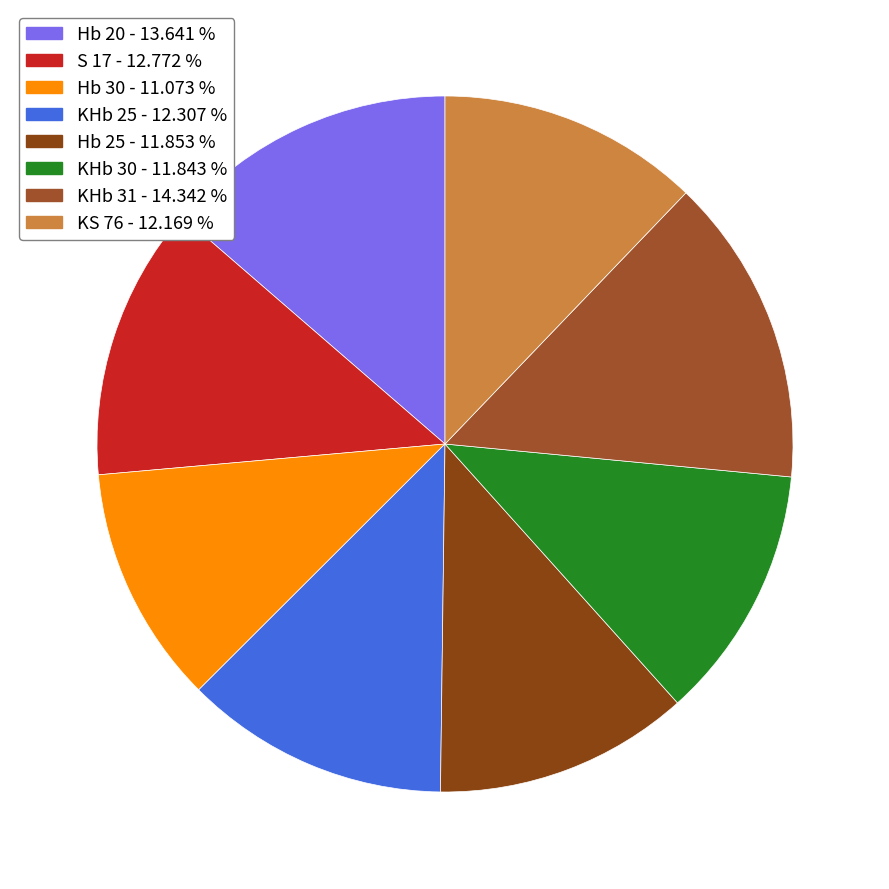

To the nearest percent, what percentage of the pie is Hb 20?

14%